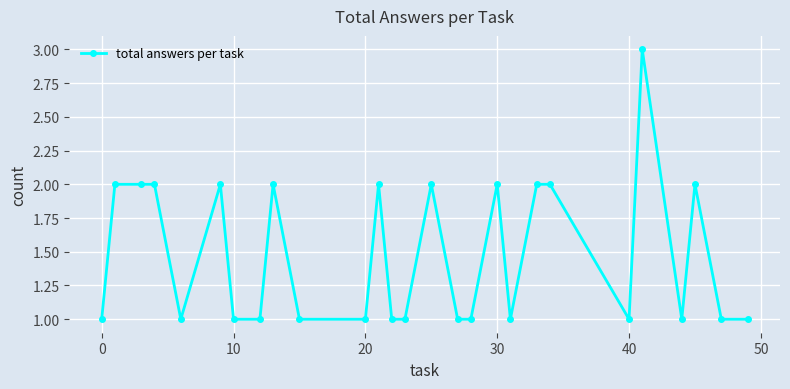

What is the difference between the second highest and minimum values?

1